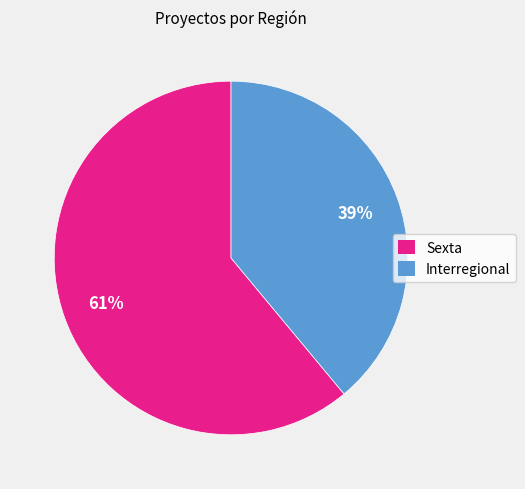

The Sexta slice represents 61% of the pie. True or false?

True